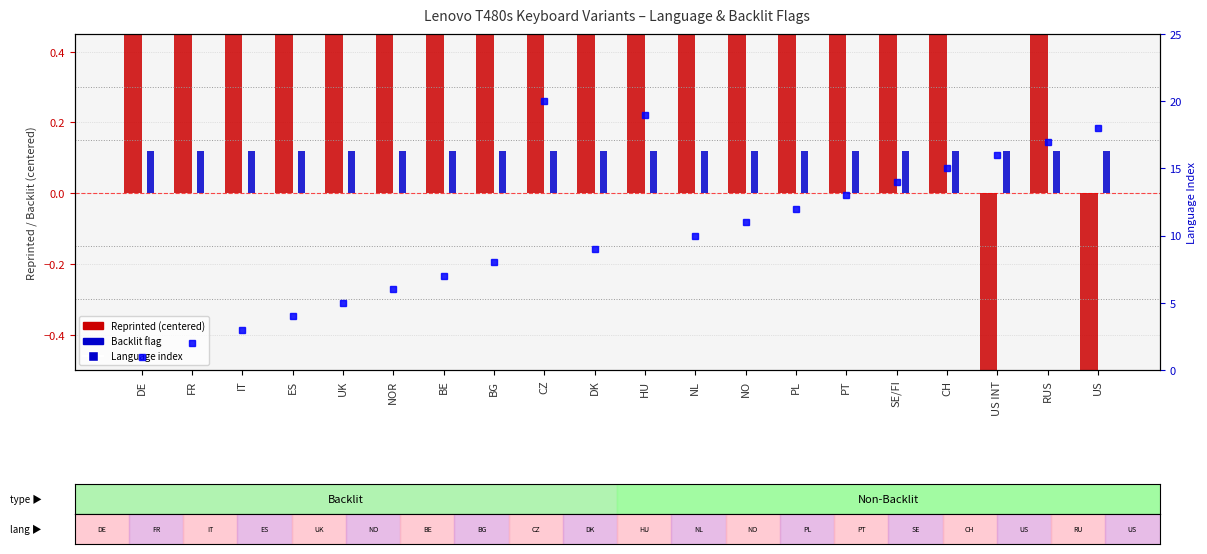

Reading right to left, list all the values displayed in this chart.

Reprinted: -0.5	0.5	-0.5	0.5	0.5	0.5	0.5	0.5	0.5	0.5	0.5	0.5	0.5	0.5	0.5	0.5	0.5	0.5	0.5	0.5
Backlit flag: 0.1	0.1	0.1	0.1	0.1	0.1	0.1	0.1	0.1	0.1	0.1	0.1	0.1	0.1	0.1	0.1	0.1	0.1	0.1	0.1
Language Index: 18.0	17.0	16.0	15.0	14.0	13.0	12.0	11.0	10.0	19.0	9.0	20.0	8.0	7.0	6.0	5.0	4.0	3.0	2.0	1.0